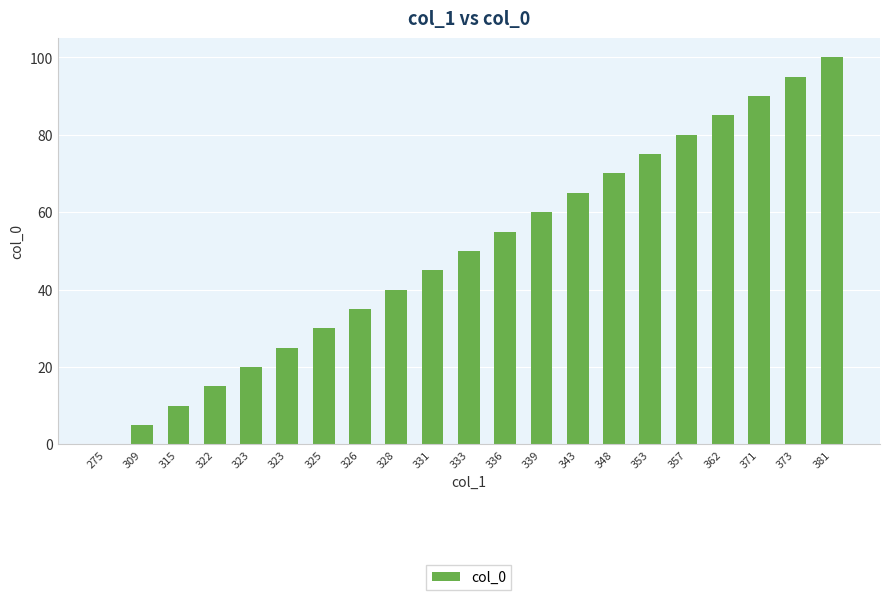

What is the average value?

50